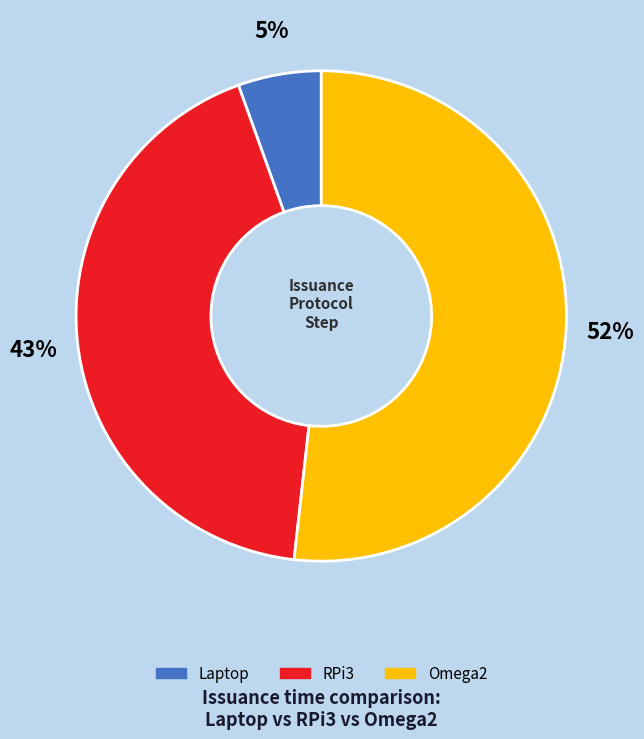

Rank the categories by value from lowest to highest.

Laptop, RPi3, Omega2